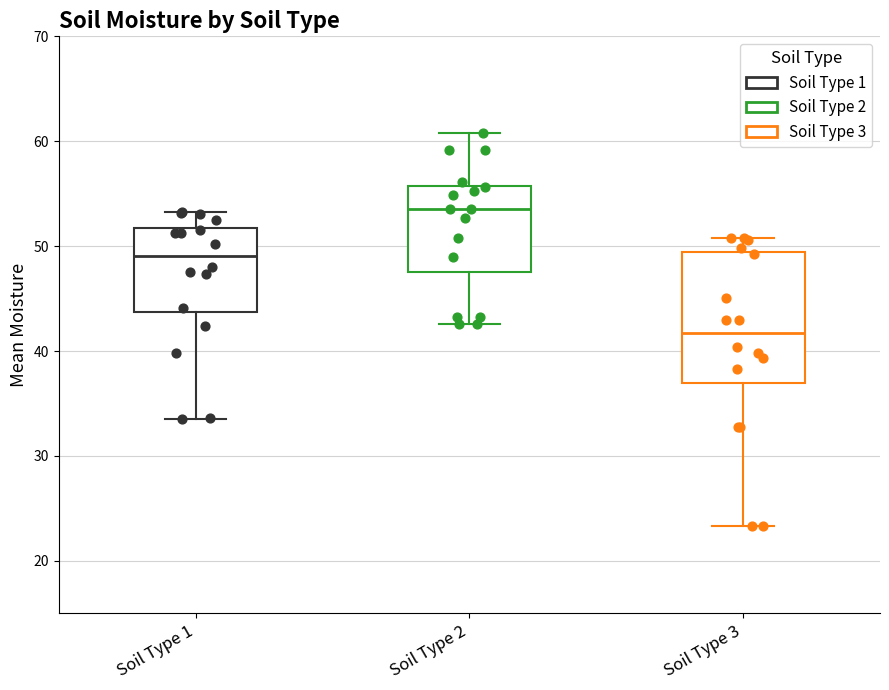

Which box has the highest median line?

Soil Type 2